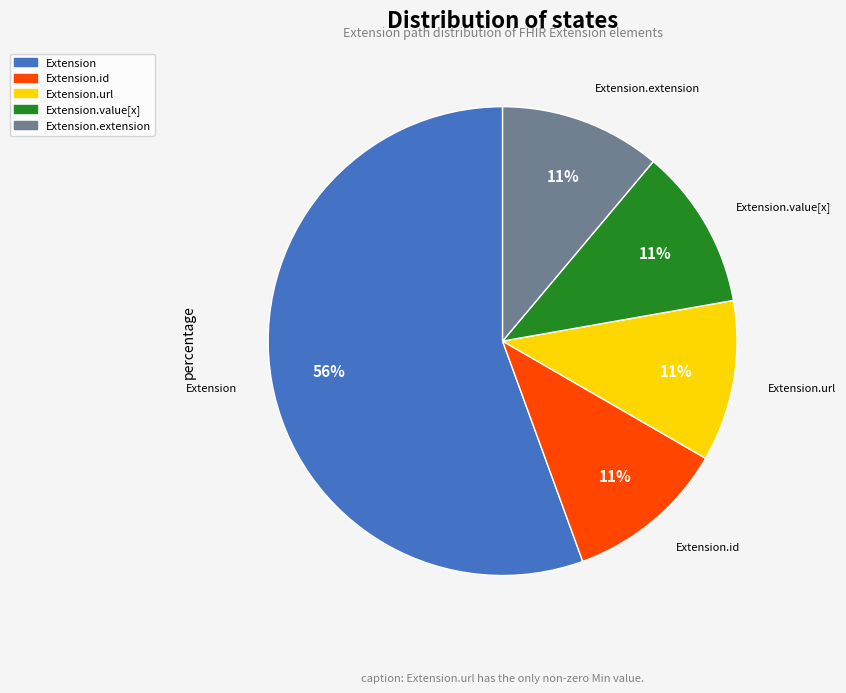

Is it true that Extension.id is 6% of the pie?

False